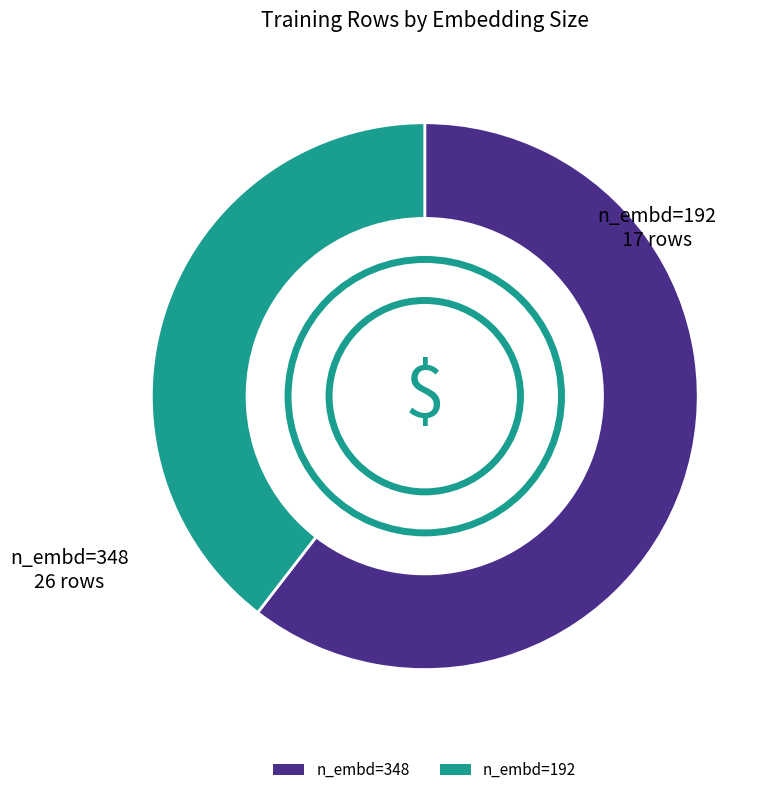

How many segments does this pie chart have?

2